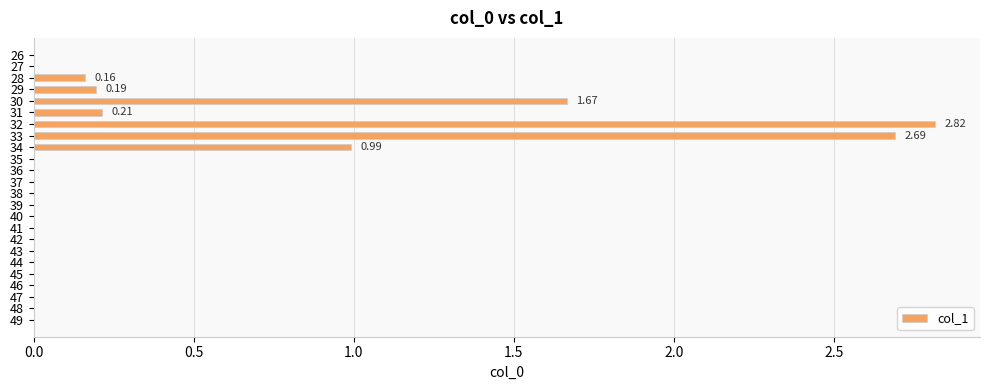

Count the number of categories in the chart.

24